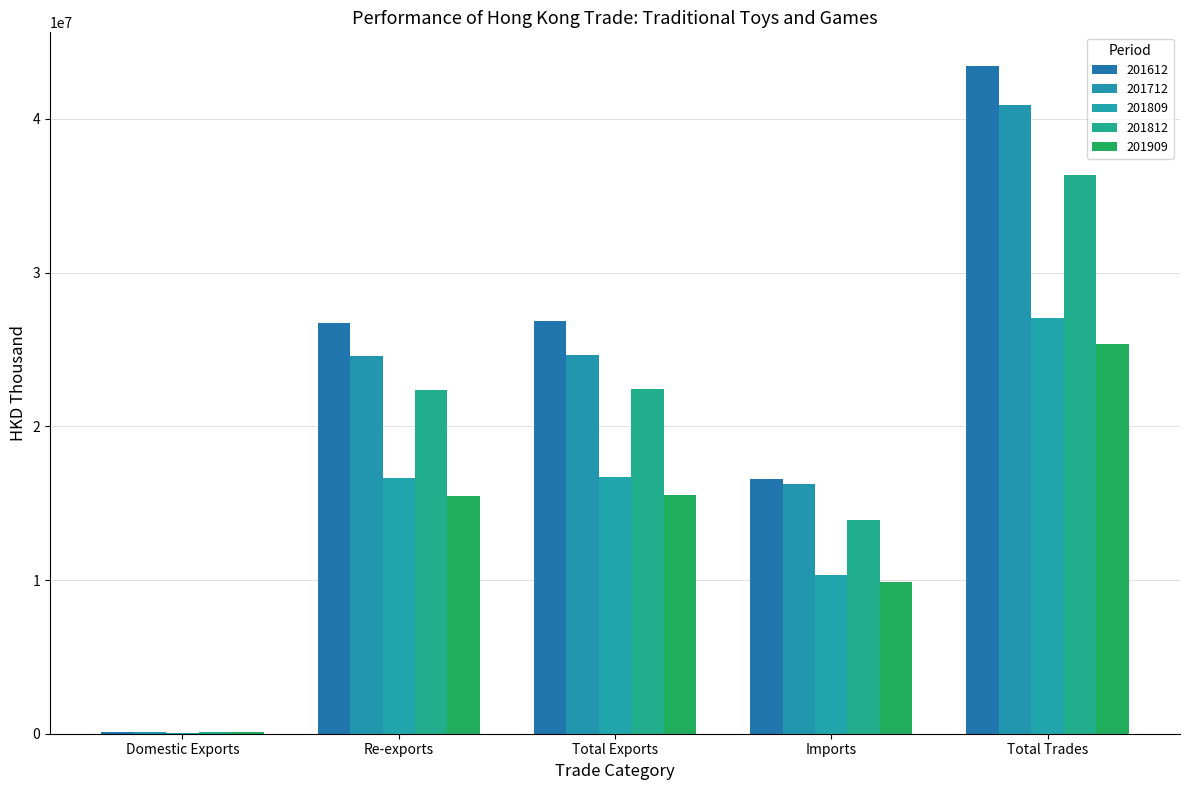

What is the sum of the 201712 values at Total Trades and Domestic Exports?

41031891.1